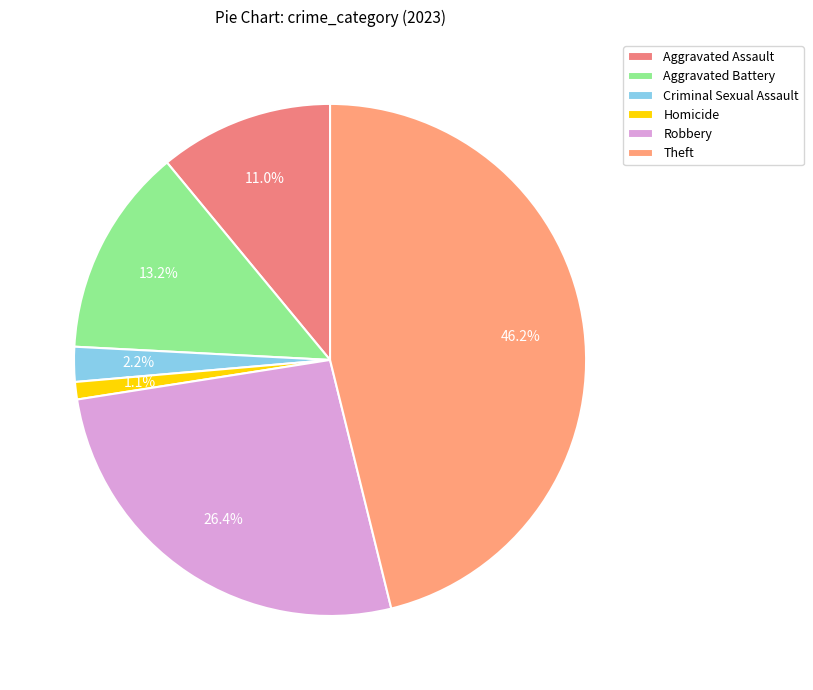

Does Aggravated Battery represent more than half of the total?

No